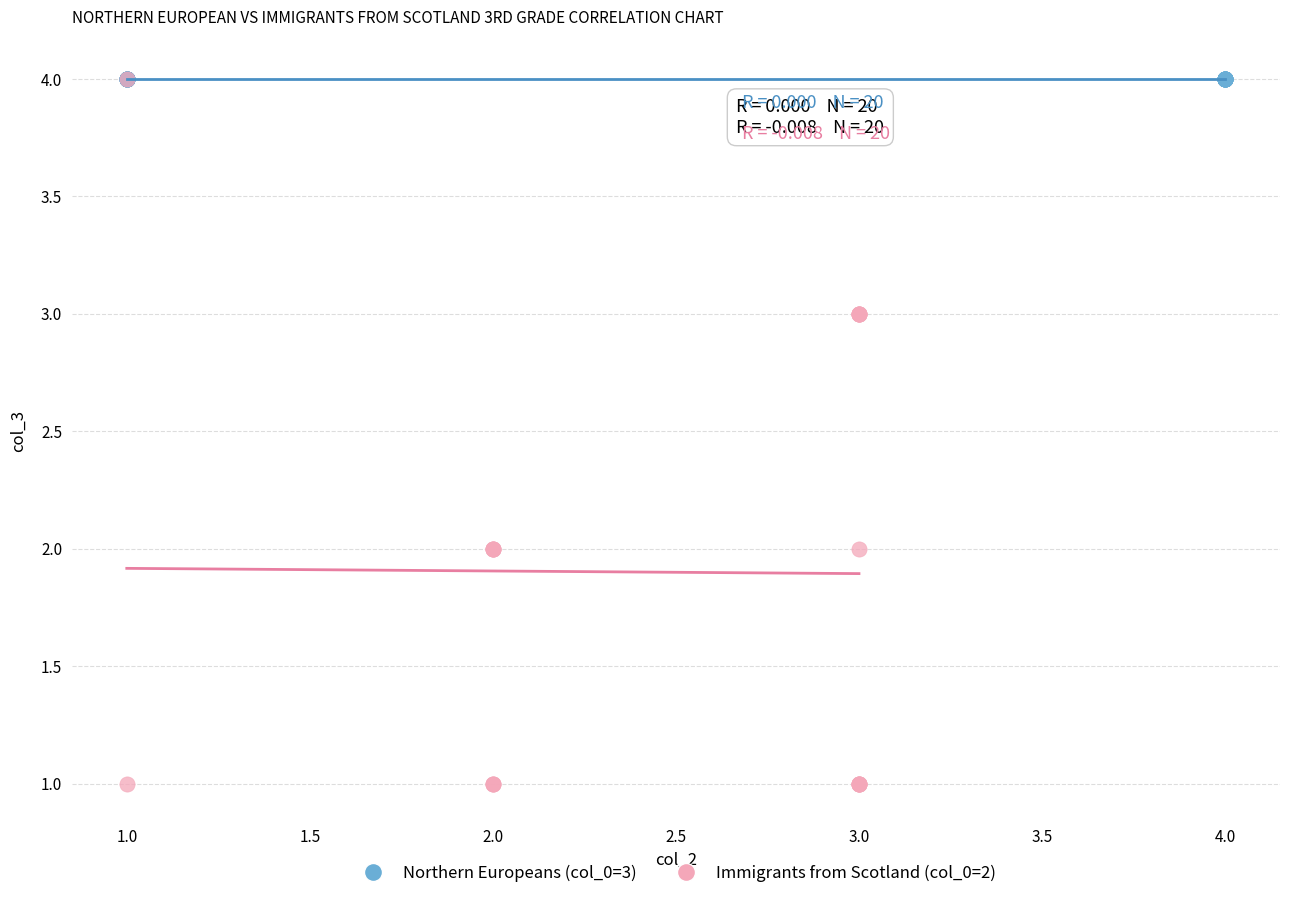

Which series reaches the minimum Y coordinate?

Immigrants from Scotland (col_0=2)